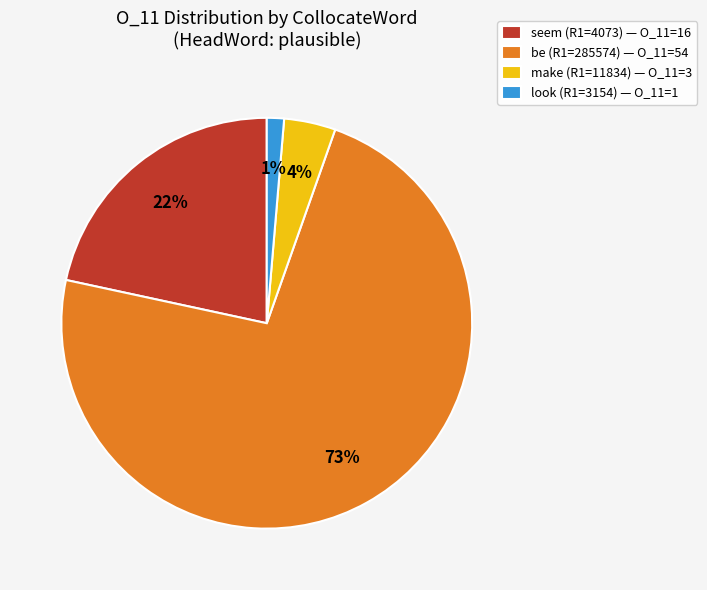

Rank the categories by value from lowest to highest.

look (R1=3154), make (R1=11834), seem (R1=4073), be (R1=285574)